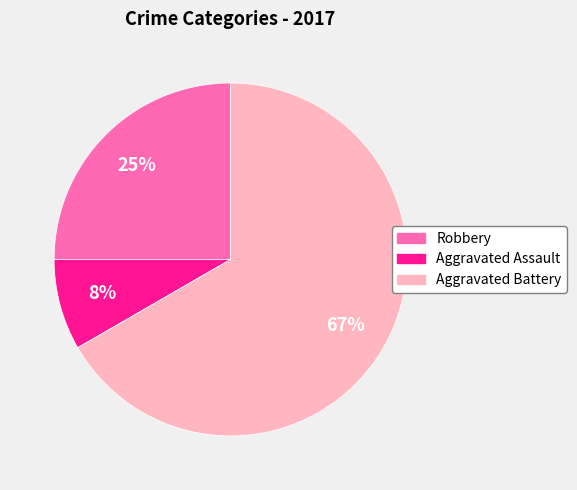

Is the sum of Aggravated Battery and Robbery greater than half?

Yes